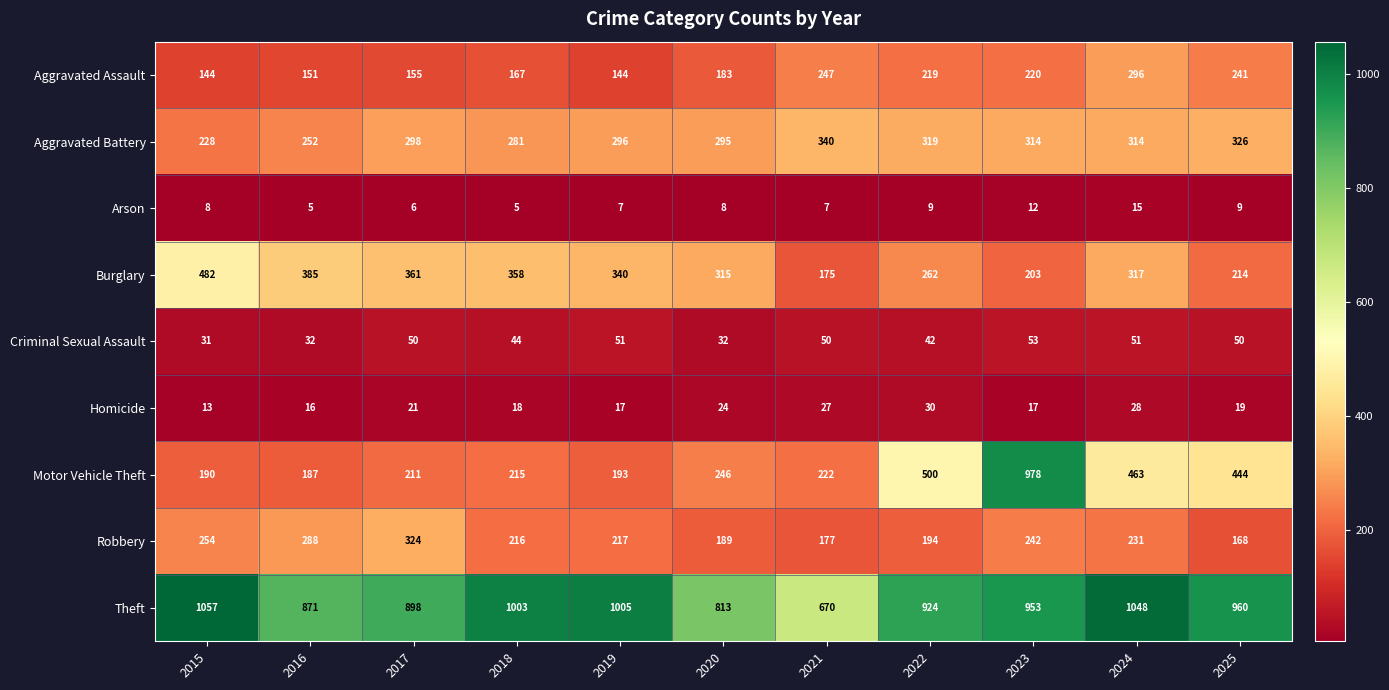

Count the number of categories in the chart.

11